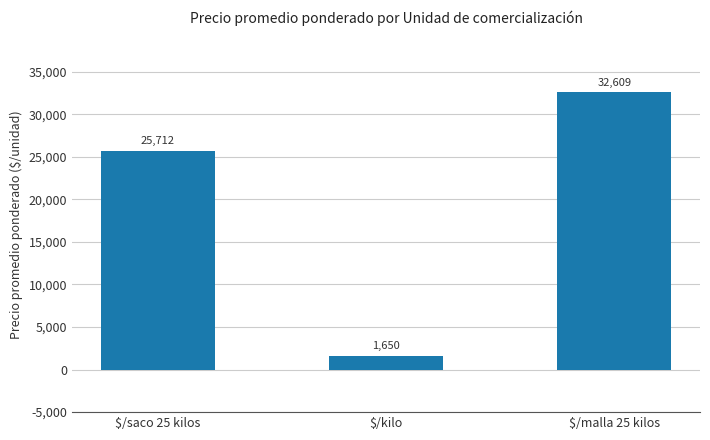

What is the maximum value shown in the chart?

32609